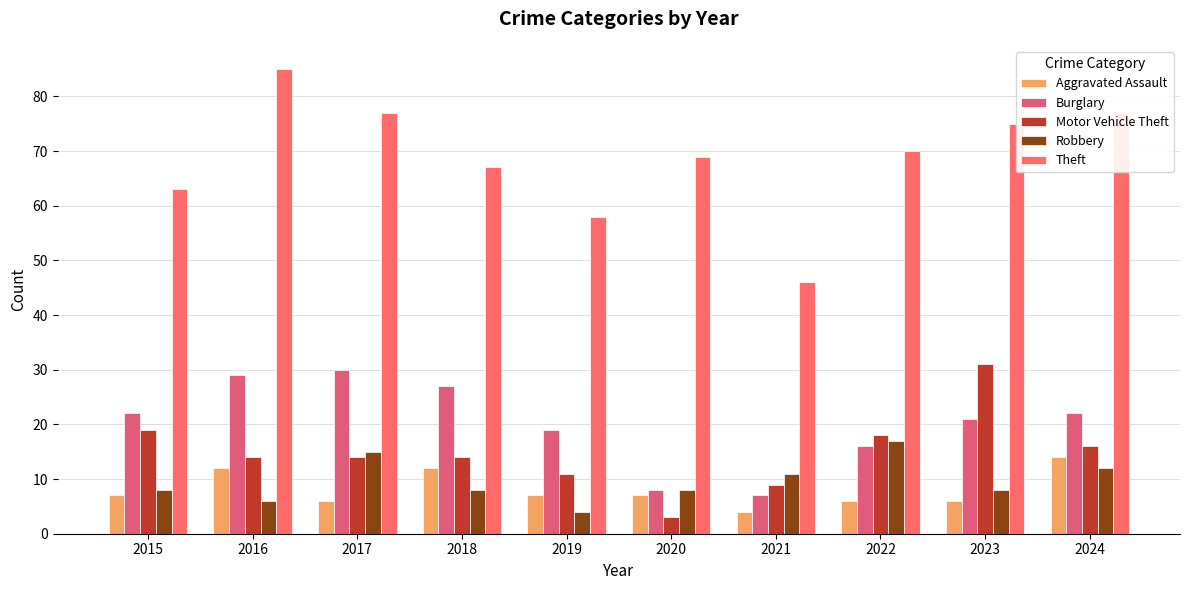

Reading left to right, extract all data points from this chart.

Aggravated Assault: 7	12	6	12	7	7	4	6	6	14
Burglary: 22	29	30	27	19	8	7	16	21	22
Motor Vehicle Theft: 19	14	14	14	11	3	9	18	31	16
Robbery: 8	6	15	8	4	8	11	17	8	12
Theft: 63	85	77	67	58	69	46	70	75	77